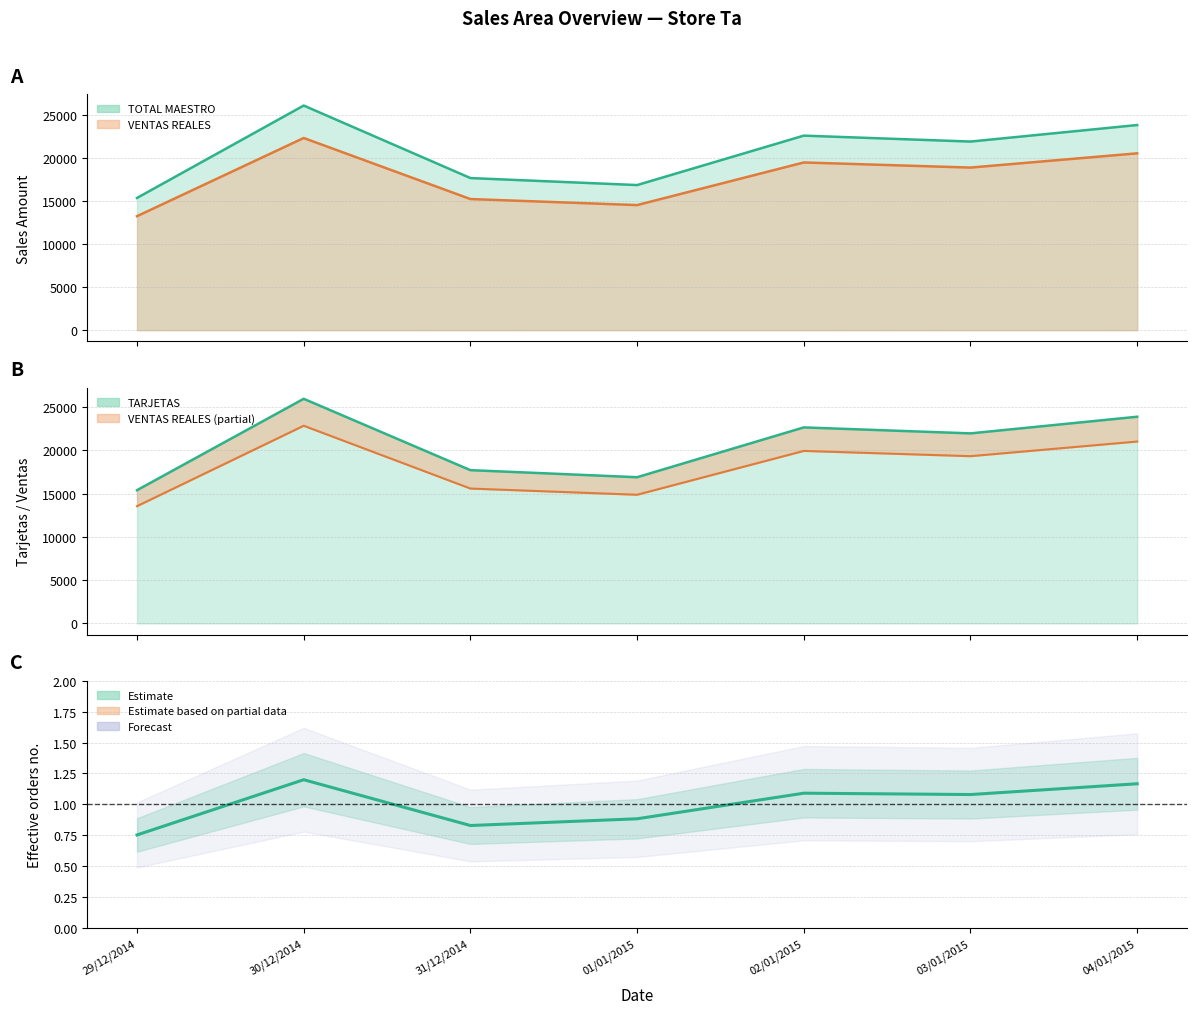

At how many categories does at least one series exceed 10561?

7